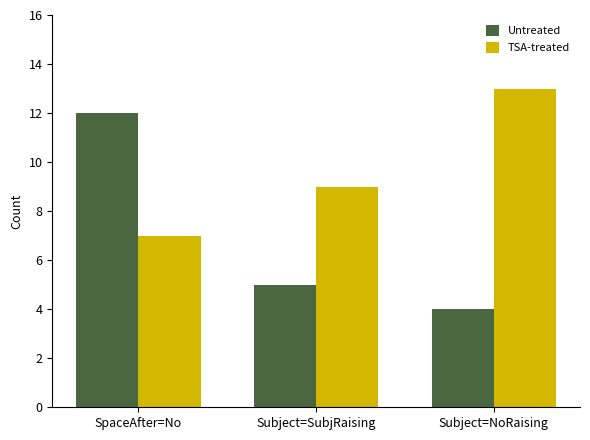

At how many categories does at least one series exceed 6?

3